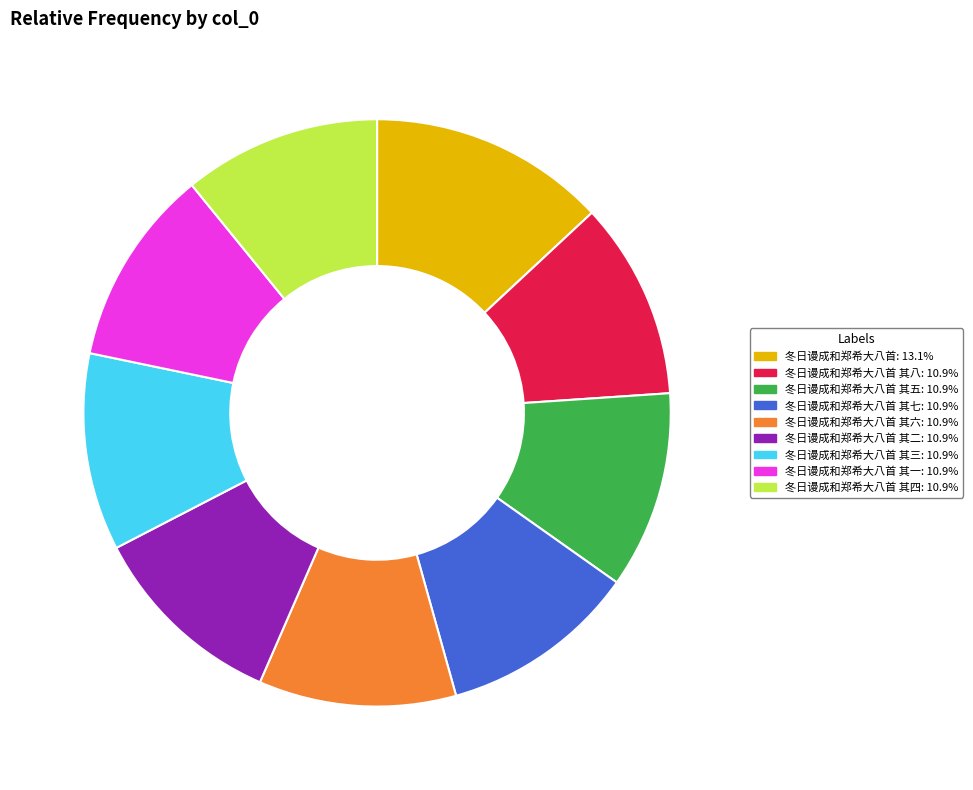

Does any single category account for the majority?

No